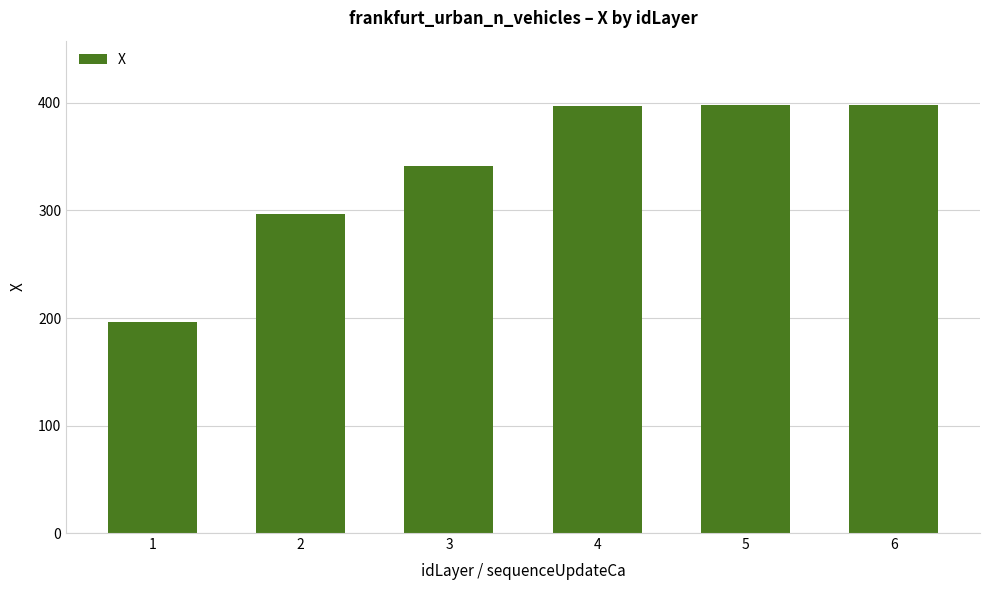

Where does the data first go above 397?

4